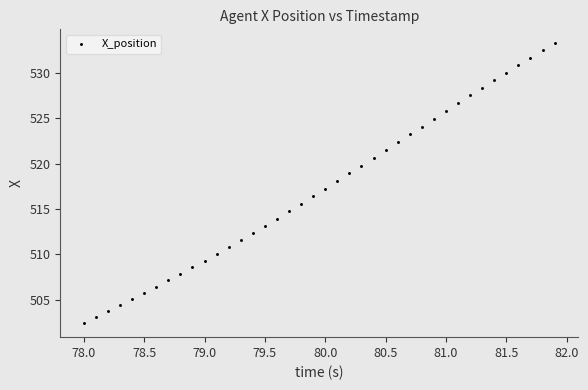

What is the range of Y values (max minus min)?

30.9